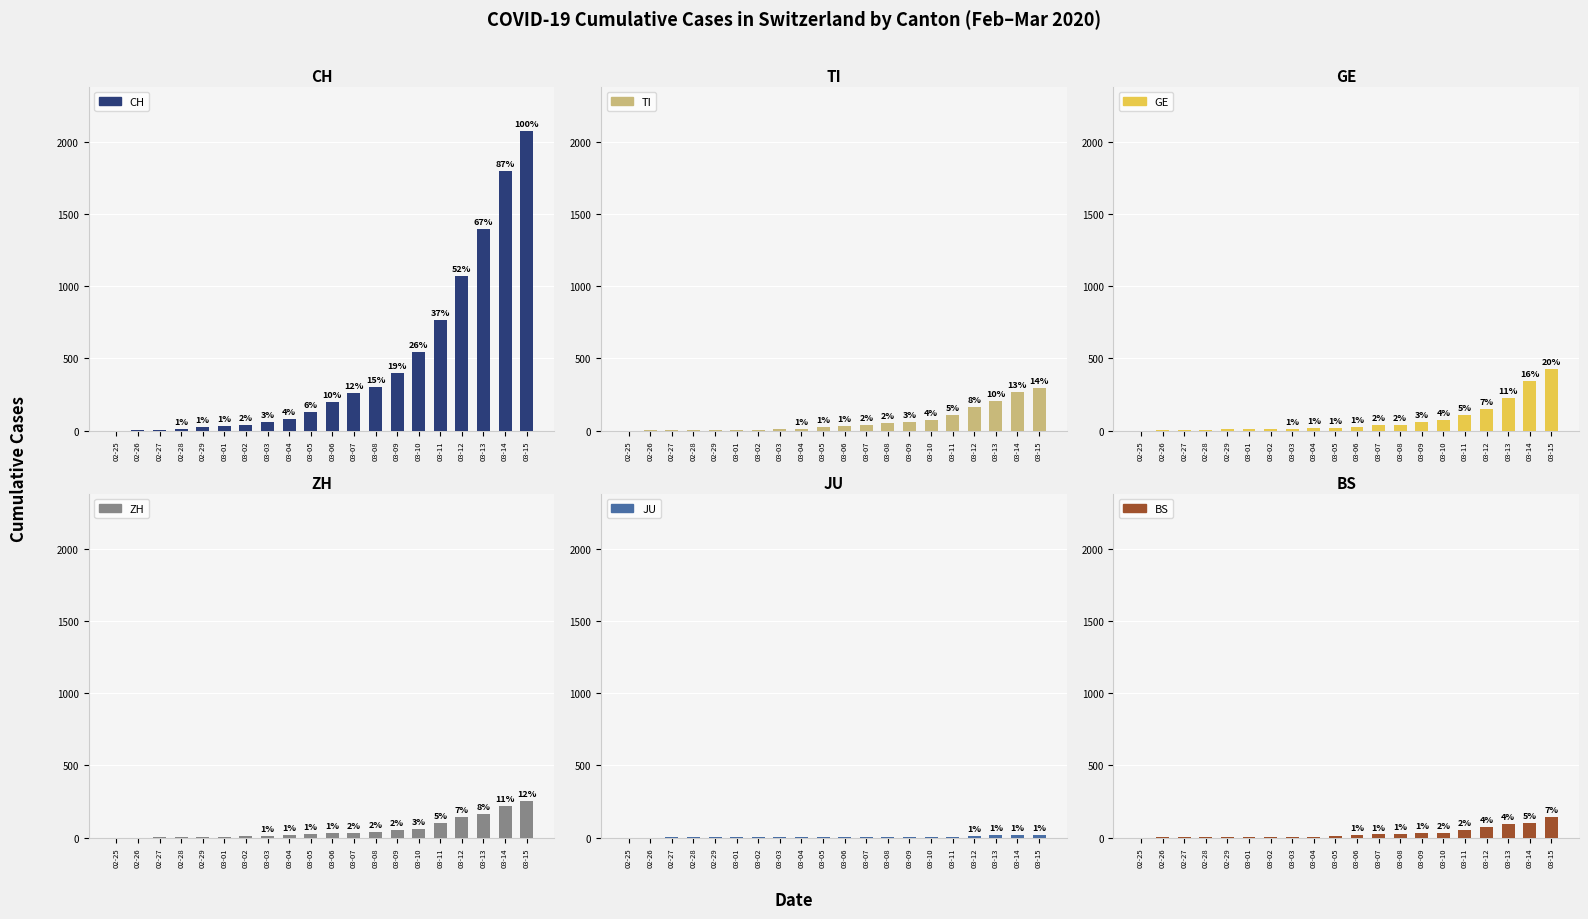

At how many categories does at least one series exceed 1998?

1